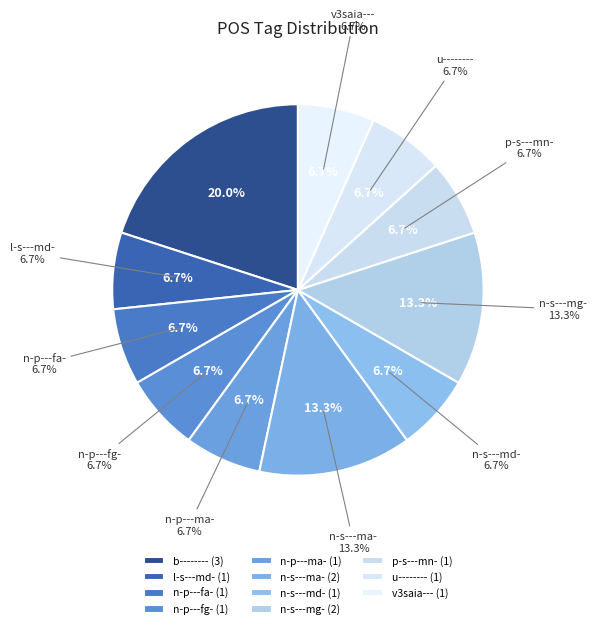

Is n-p---fg- the majority of the pie?

No